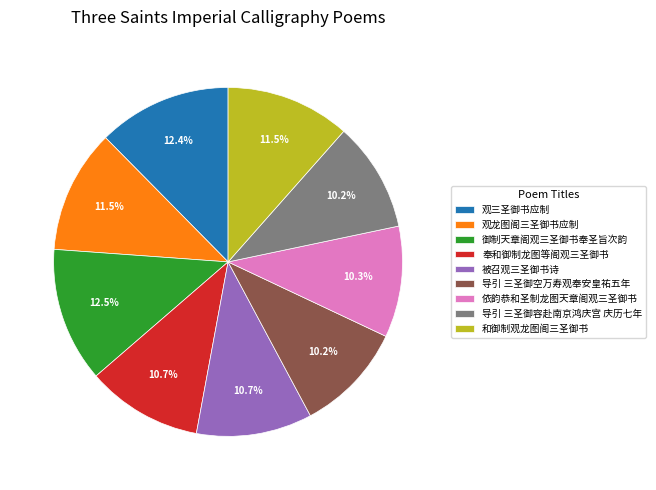

What is the ratio of the value at 观龙图阁三圣御书应制 to the value at 导引 三圣御空万寿观奉安皇祐五年?

1.1